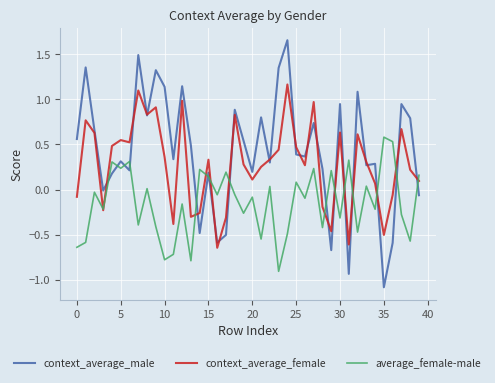

How many lines are shown in the chart?

3